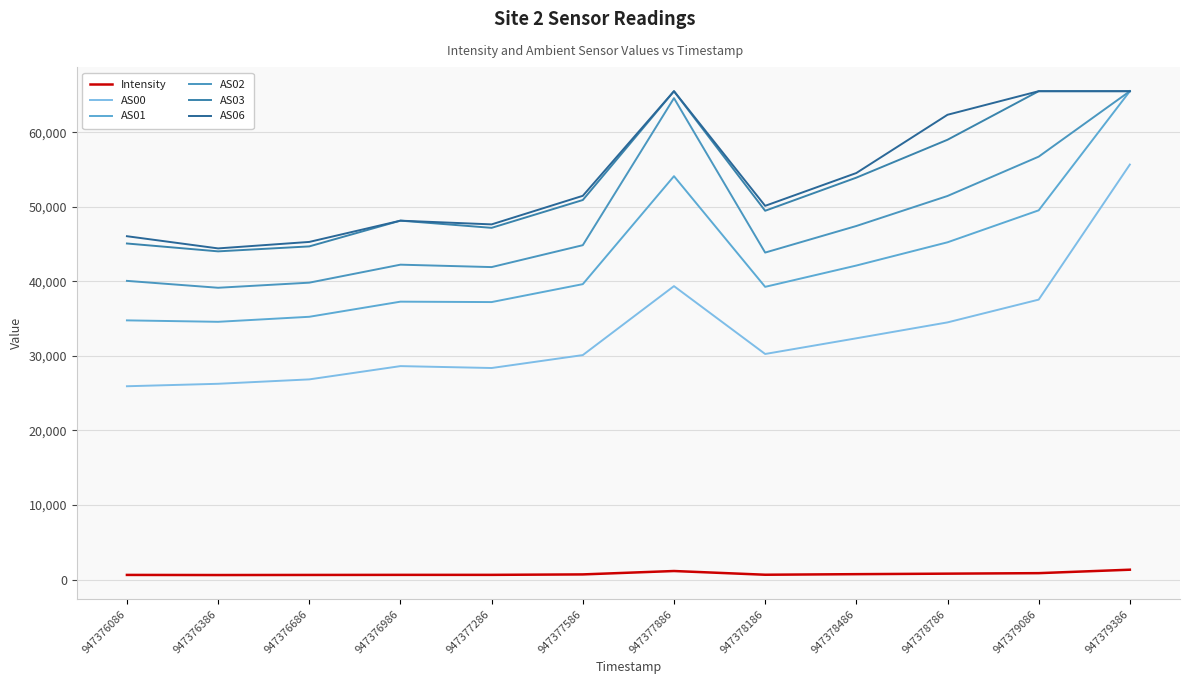

What is the difference between the highest and lowest values at 947377586?

50810.0